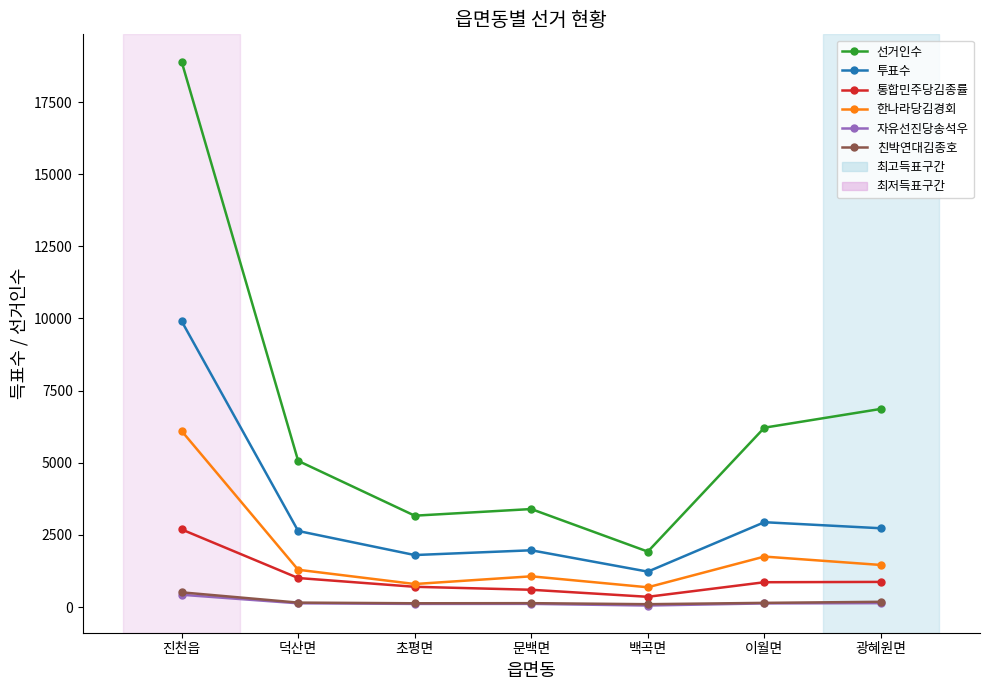

What is the total value across all series at 문백면?

7278